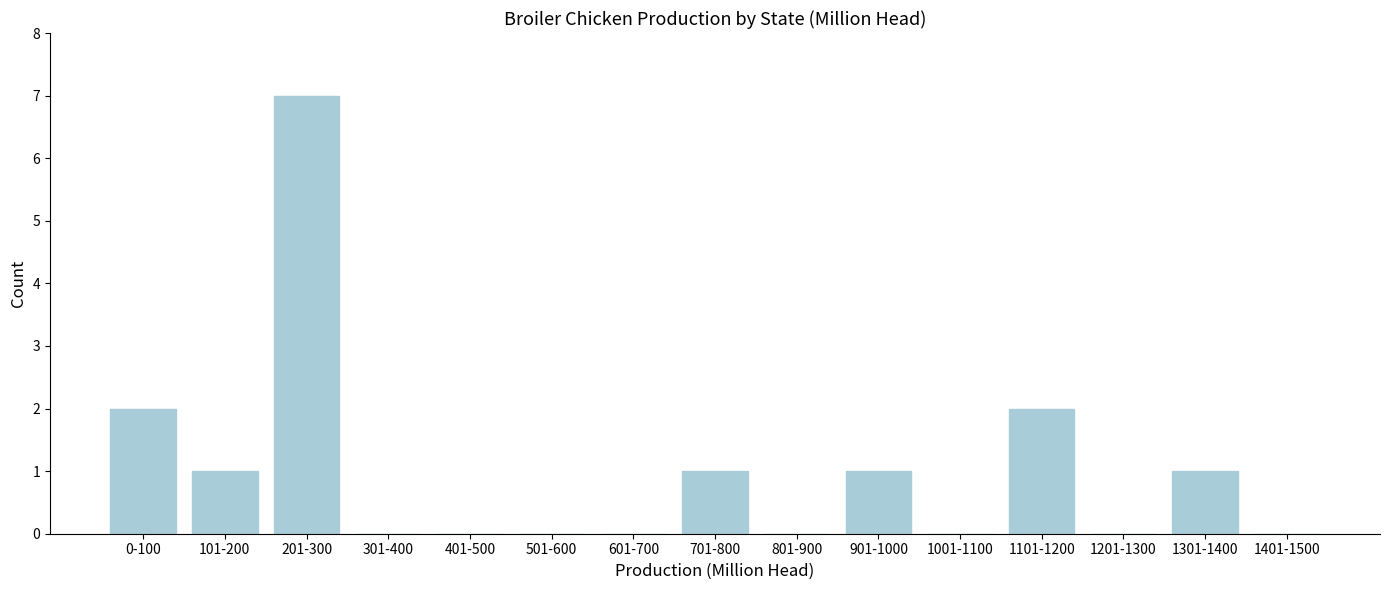

Reading right to left, extract all data points from this chart.

1401-1500=0	1301-1400=1	1201-1300=0	1101-1200=2	1001-1100=0	901-1000=1	801-900=0	701-800=1	601-700=0	501-600=0	401-500=0	301-400=0	201-300=7	101-200=1	0-100=2